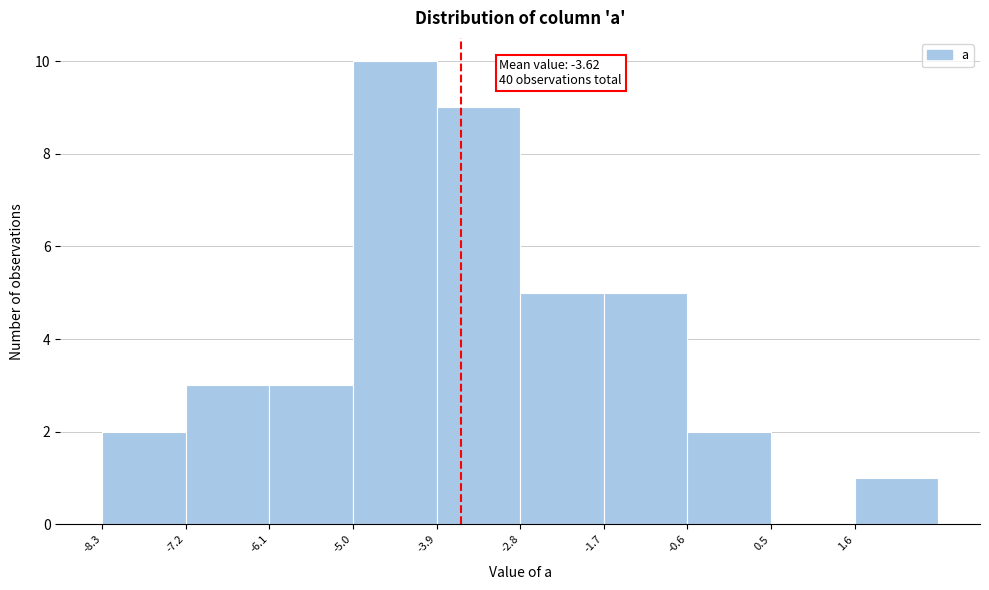

Which range on the x-axis has the tallest bar?

-5.0 to -4.0